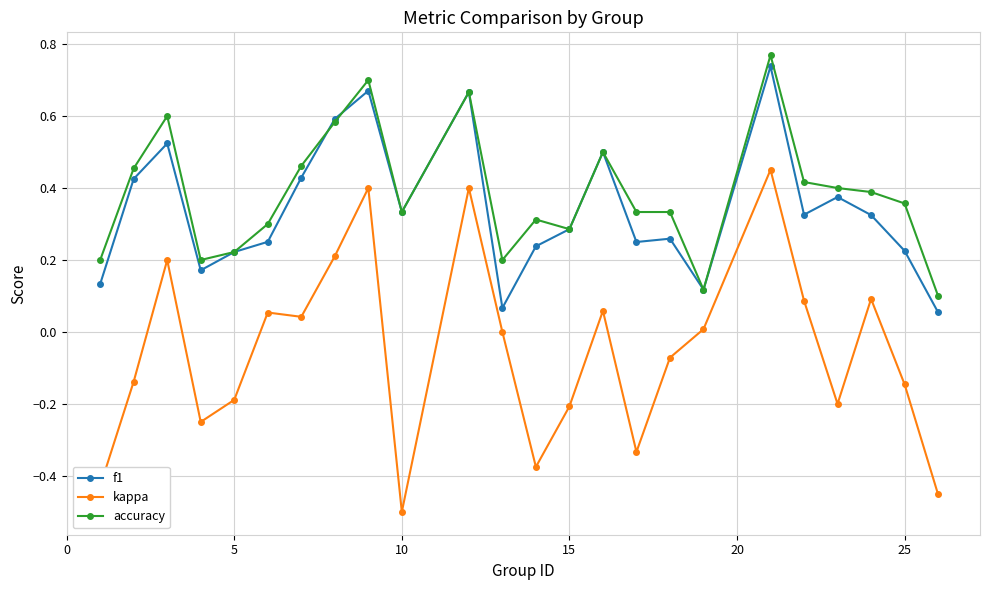

True or false: accuracy has more than 0 points higher than both neighbors.

True